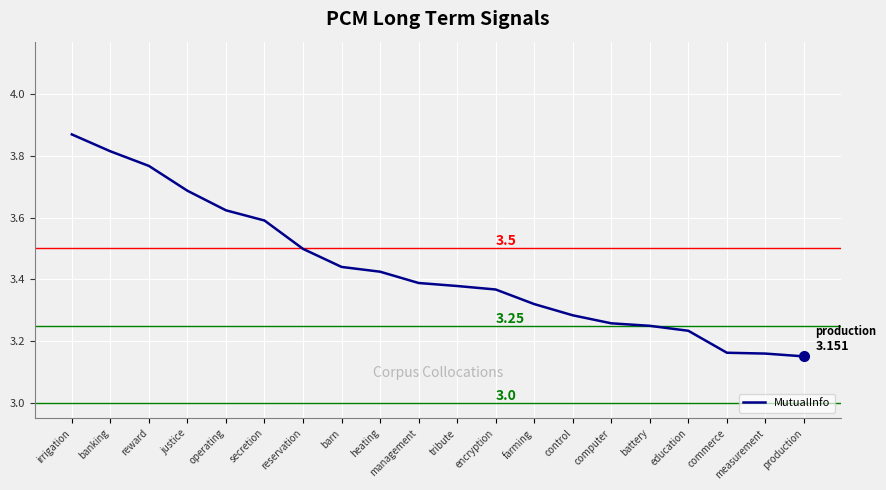

Which category has the highest value across all series?

irrigation